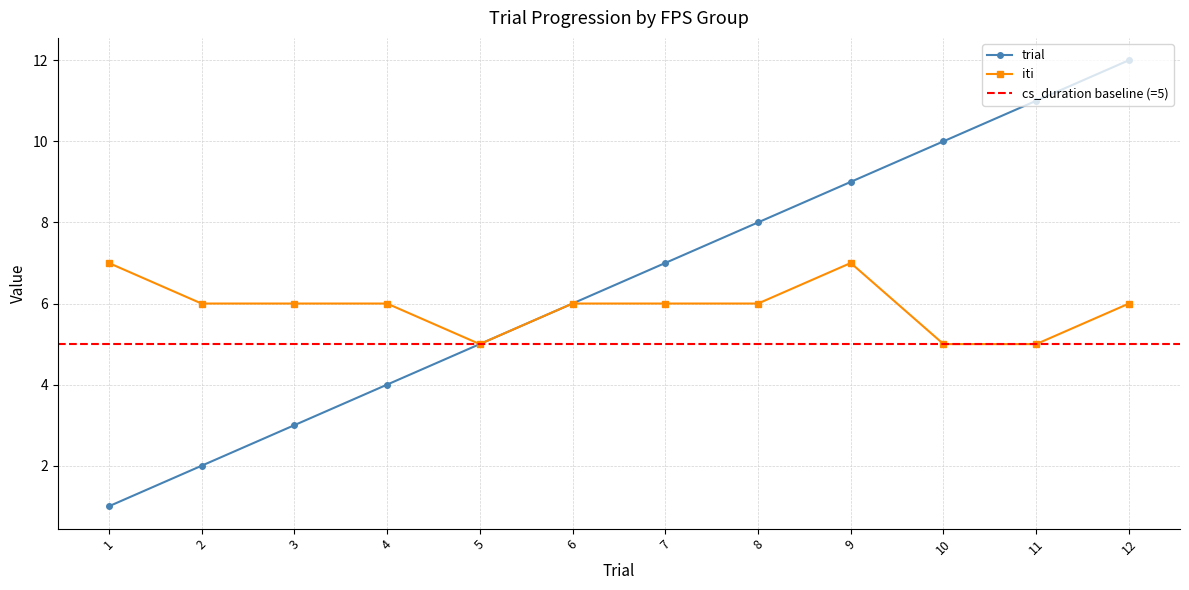

Is the value of iti at 10 greater than the value of cs_duration at 9?

No